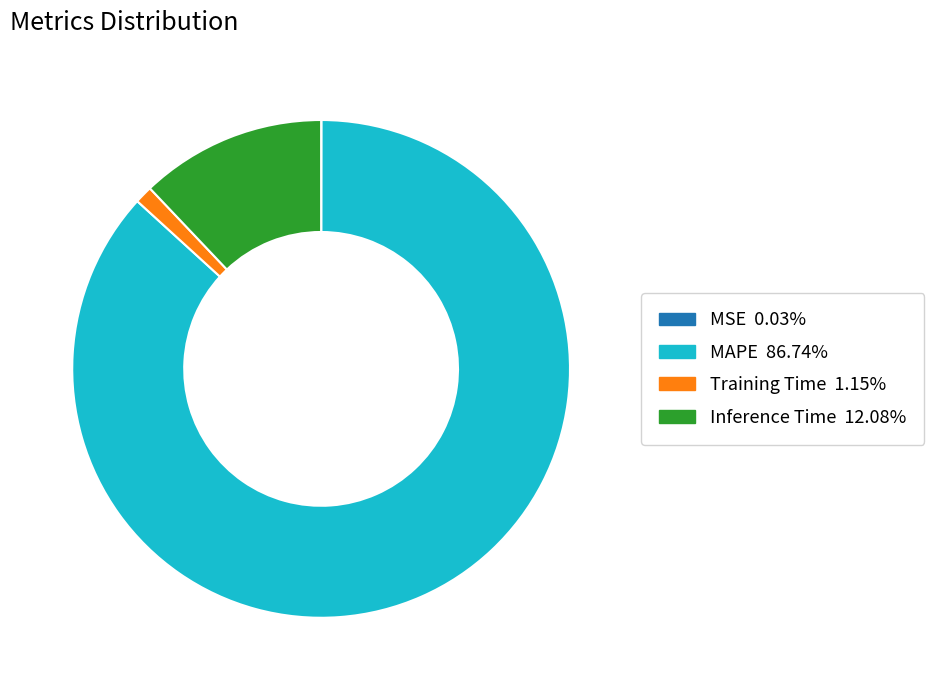

True or false: Training Time accounts for 1% of the total.

True